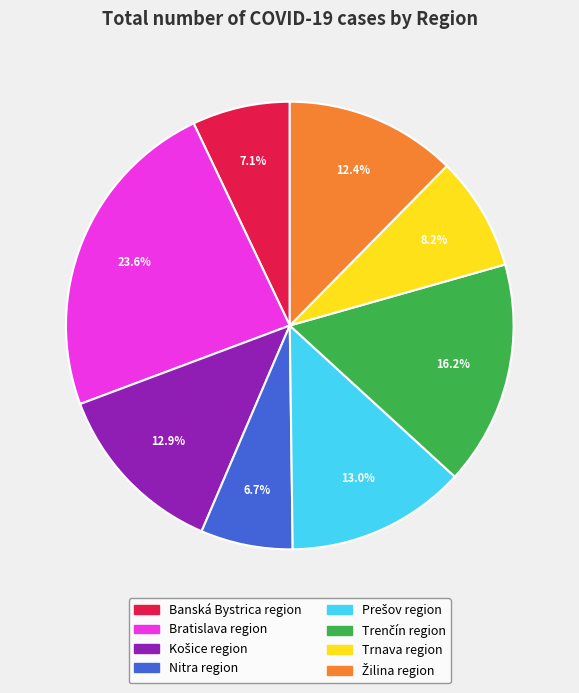

Does Nitra region represent more than half of the total?

No